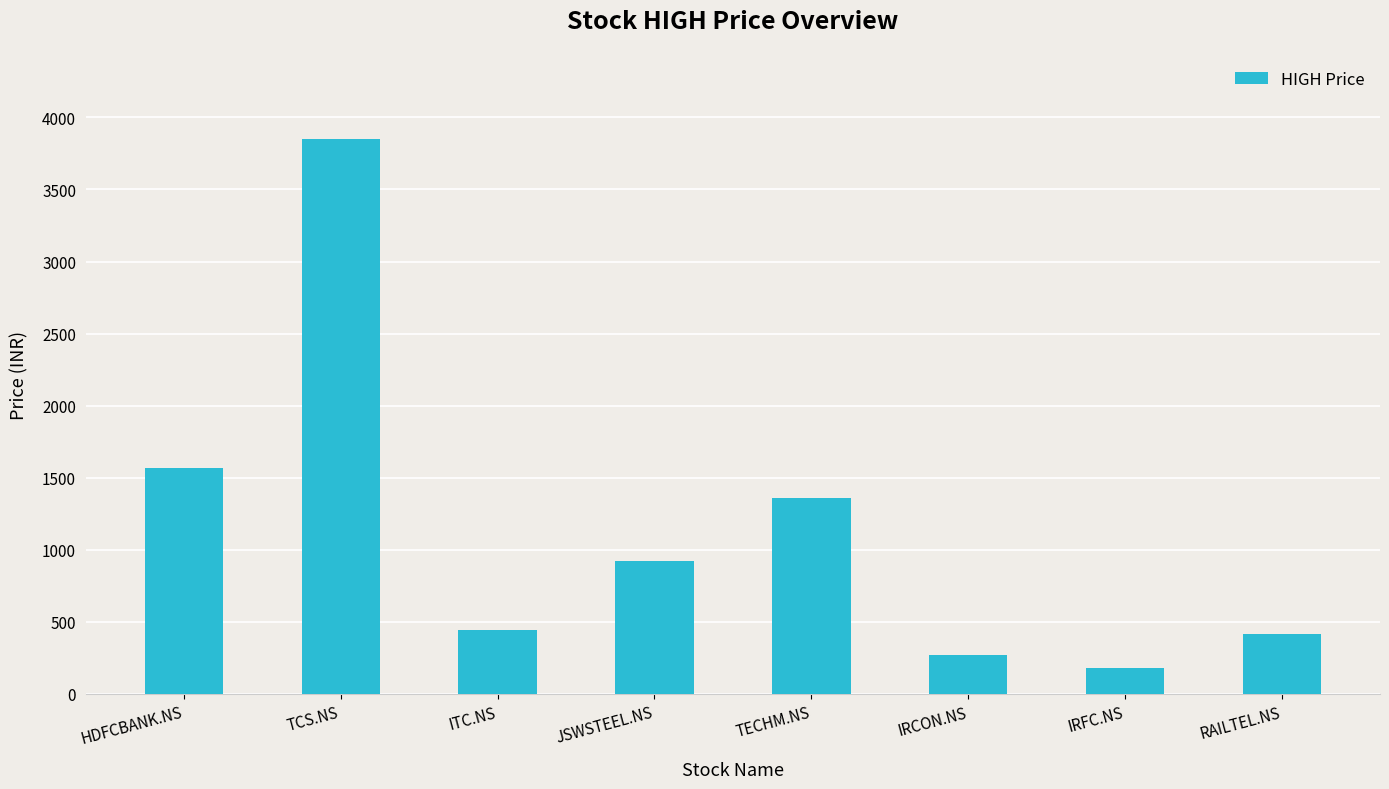

What is the minimum value shown in the chart?

183